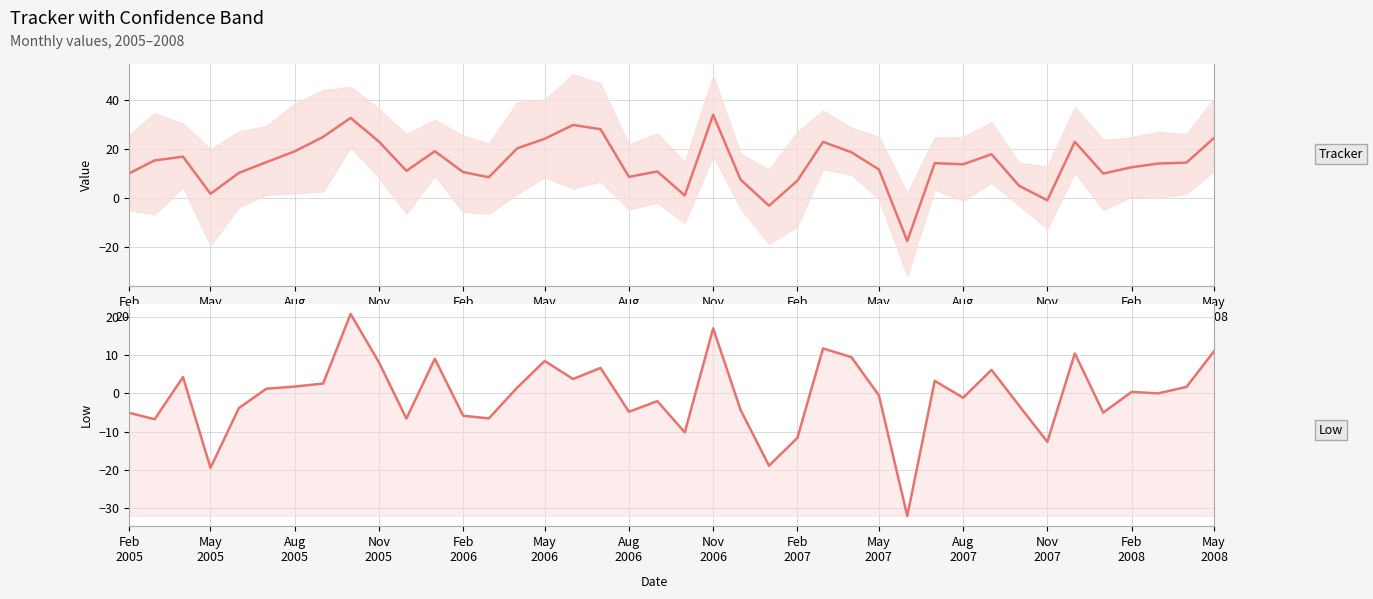

Which series has the largest total across all categories?

Tracker